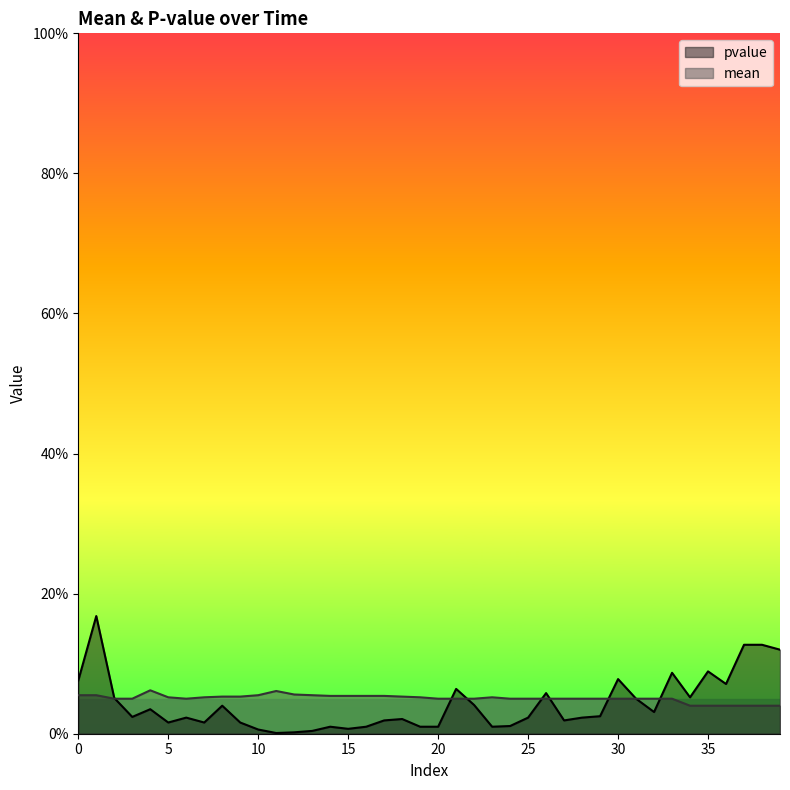

At how many categories does at least one series exceed 0?

40